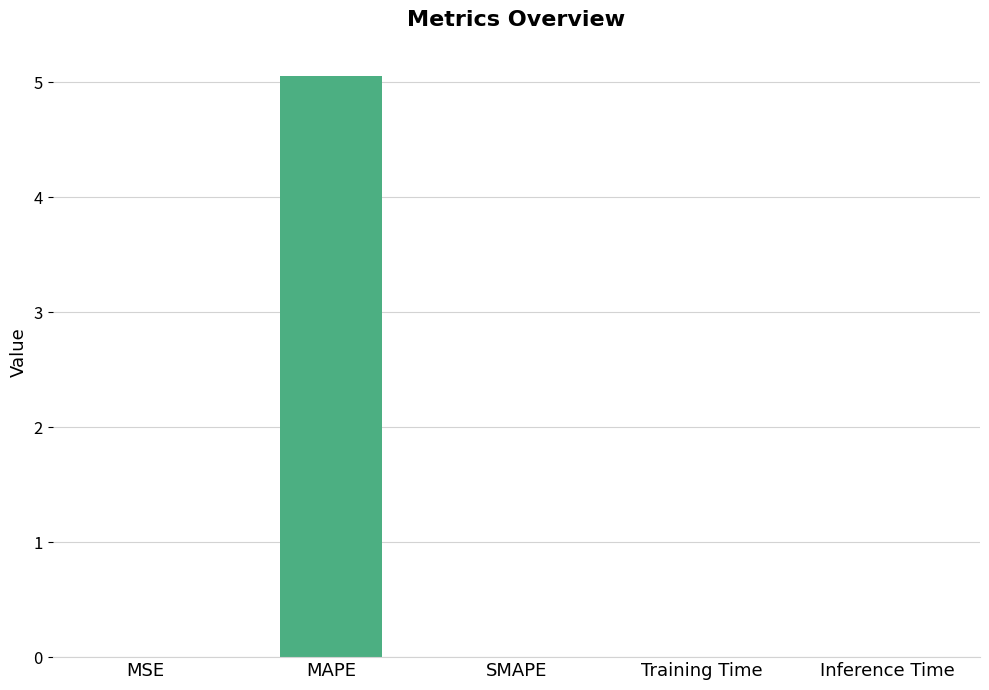

Between Inference Time and MAPE, which is larger?

MAPE